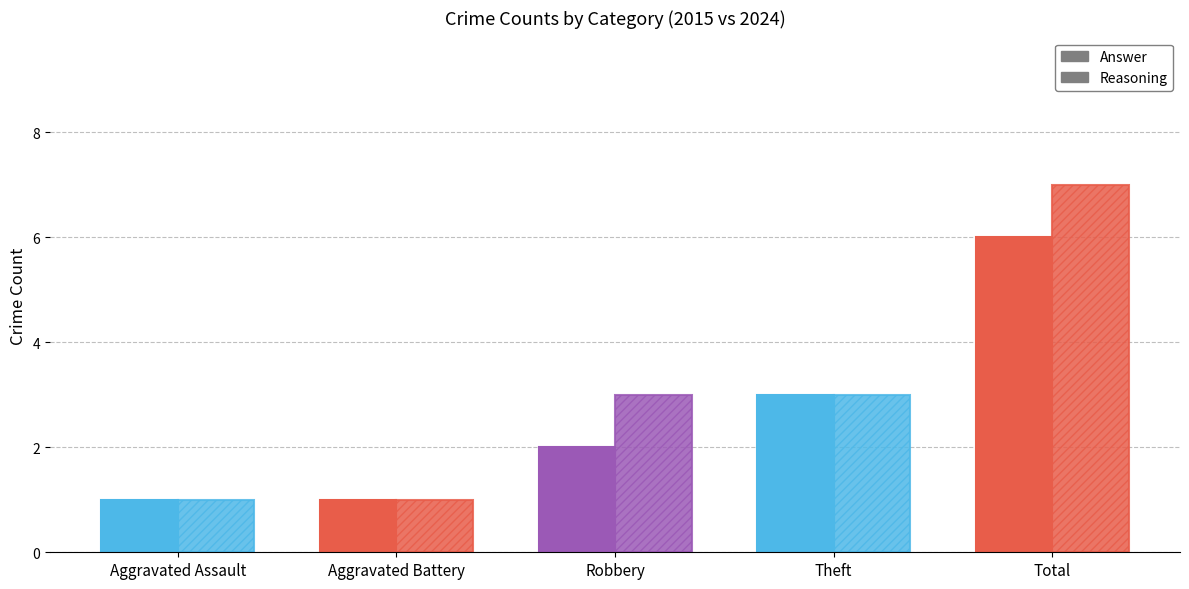

What is the approximate value of Answer at Robbery?

2